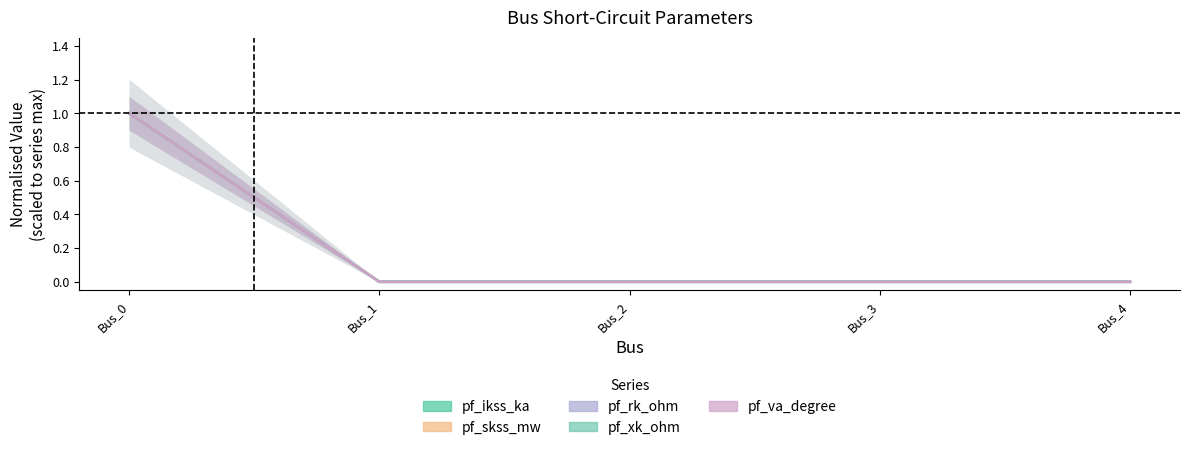

Which series changed the most between Bus_1 and Bus_3?

pf_ikss_ka